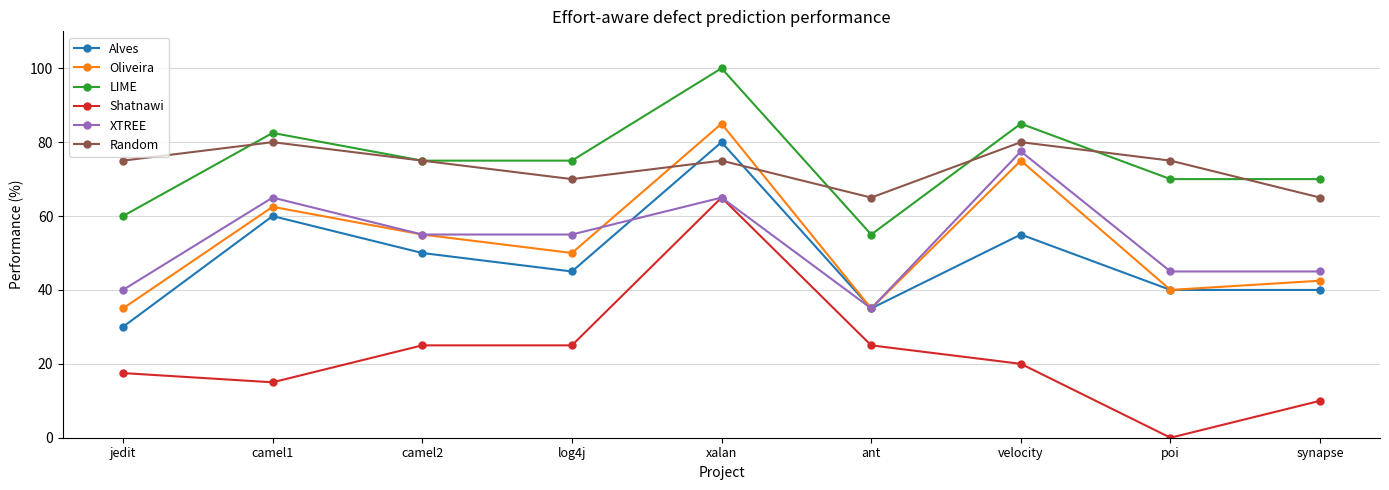

How many times do Alves and Random cross each other?

2